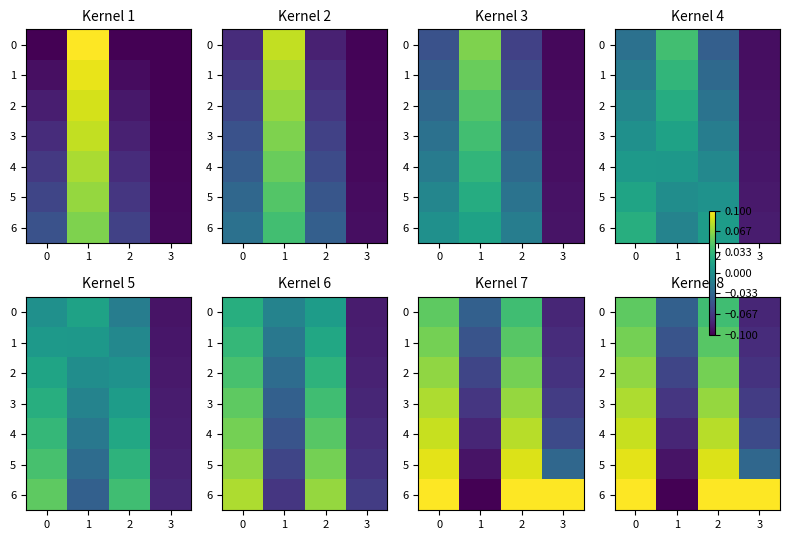

What is the minimum value for 3?

-0.1